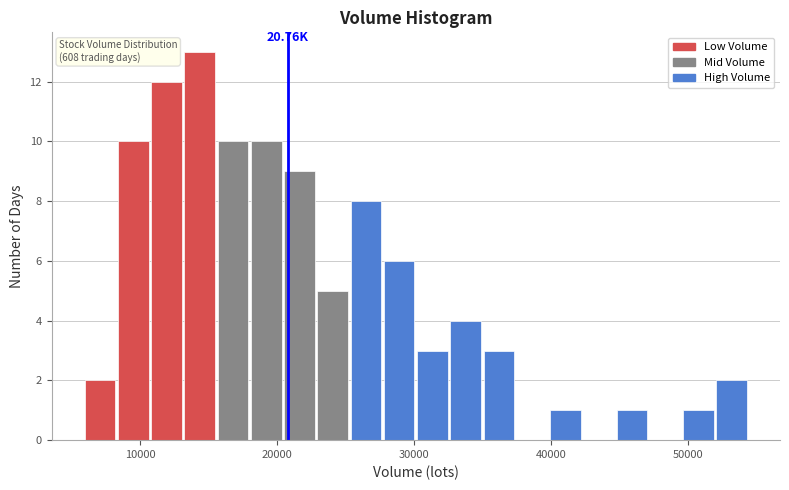

Around what value on the x-axis is the tallest bar? Give the approximate position of its centre, as read against the axis.

14000